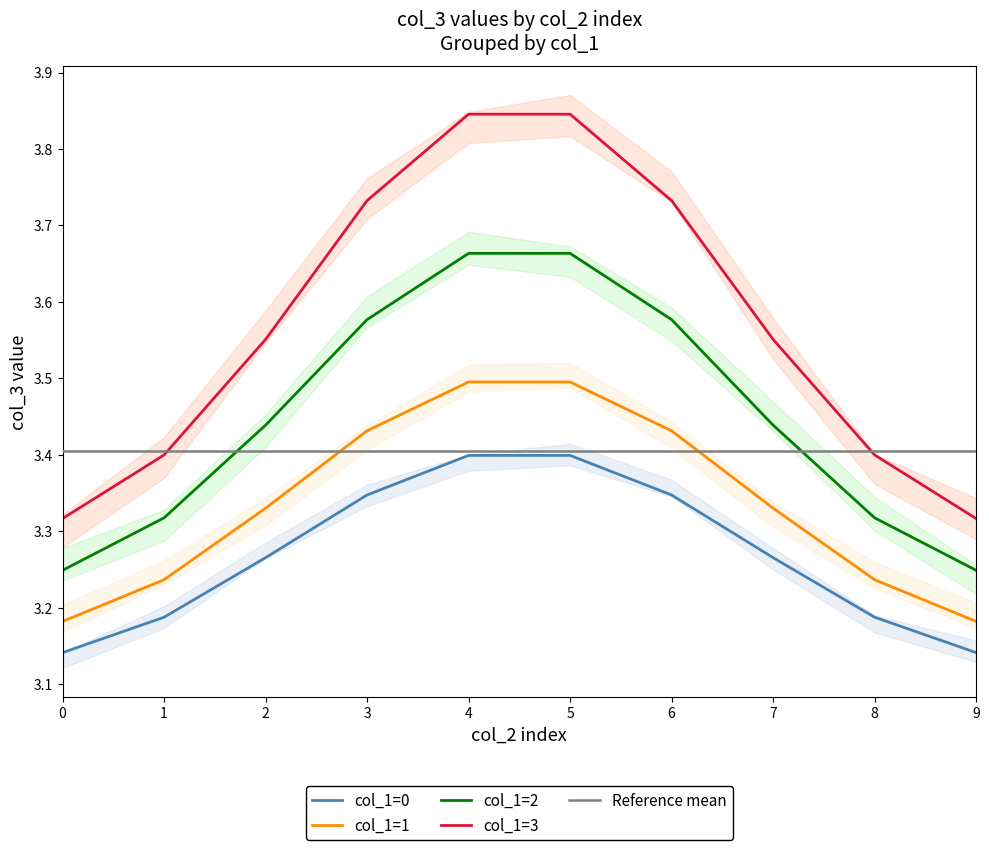

True or false: col_1=3 and col_1=2 cross at least once.

False